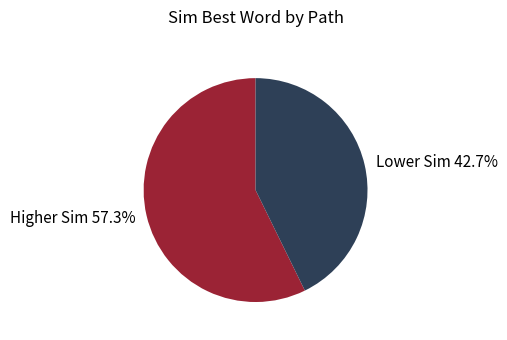

Which category has the biggest portion of the pie?

Higher Sim